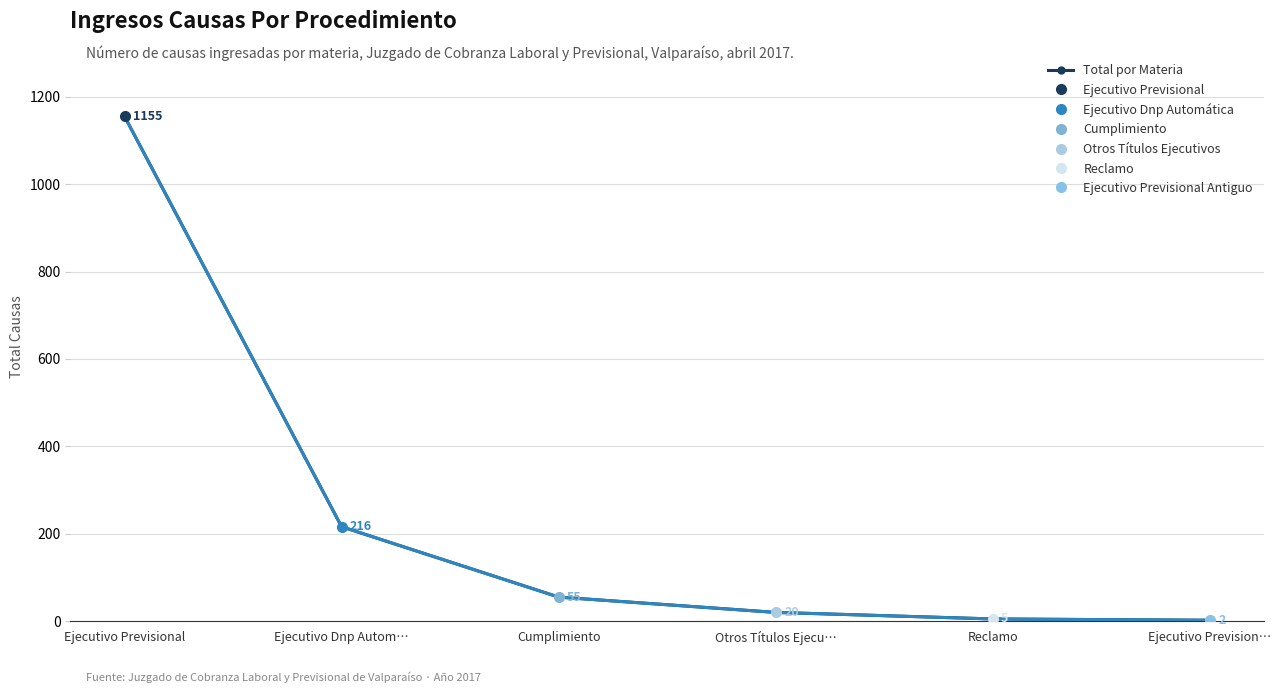

Reading right to left, transcribe all the data shown in this chart.

2	5	20	55	216	1155